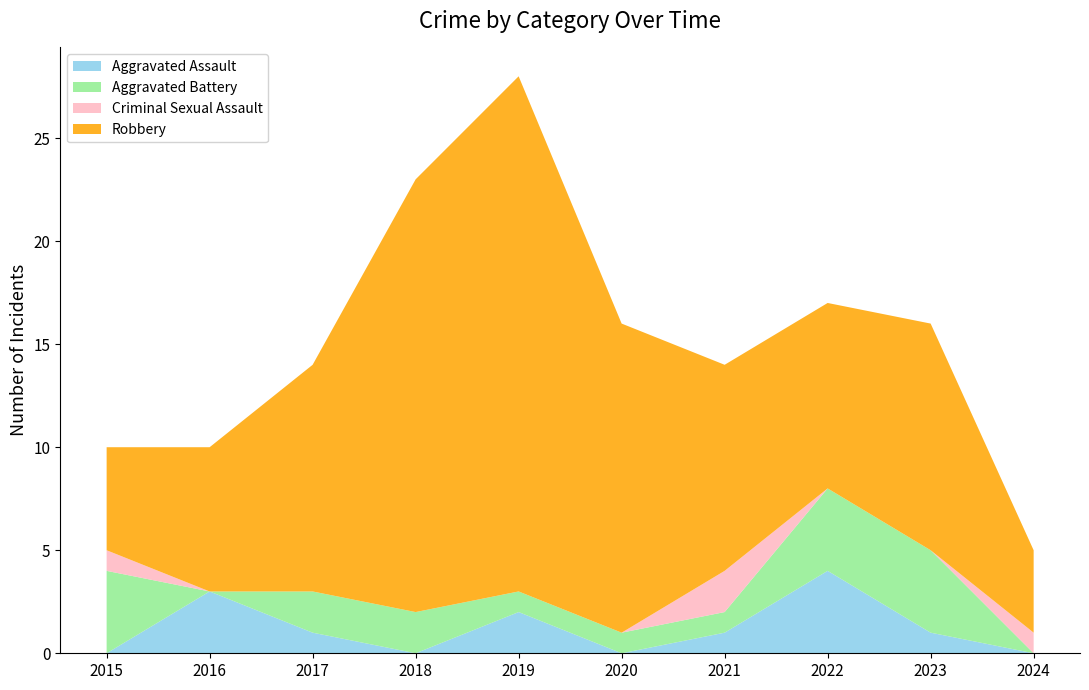

Reading left to right, list all the values displayed in this chart.

Aggravated Assault: 2015=0	2016=3	2017=1	2018=0	2019=2	2020=0	2021=1	2022=4	2023=1	2024=0
Aggravated Battery: 2015=4	2016=0	2017=2	2018=2	2019=1	2020=1	2021=1	2022=4	2023=4	2024=0
Criminal Sexual Assault: 2015=1	2016=0	2017=0	2018=0	2019=0	2020=0	2021=2	2022=0	2023=0	2024=1
Robbery: 2015=5	2016=7	2017=11	2018=21	2019=25	2020=15	2021=10	2022=9	2023=11	2024=4